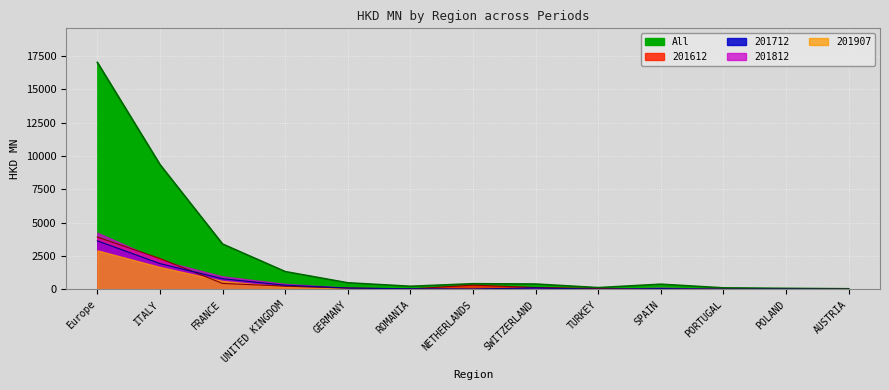

What is the approximate value of 201612 at ROMANIA?

43.0